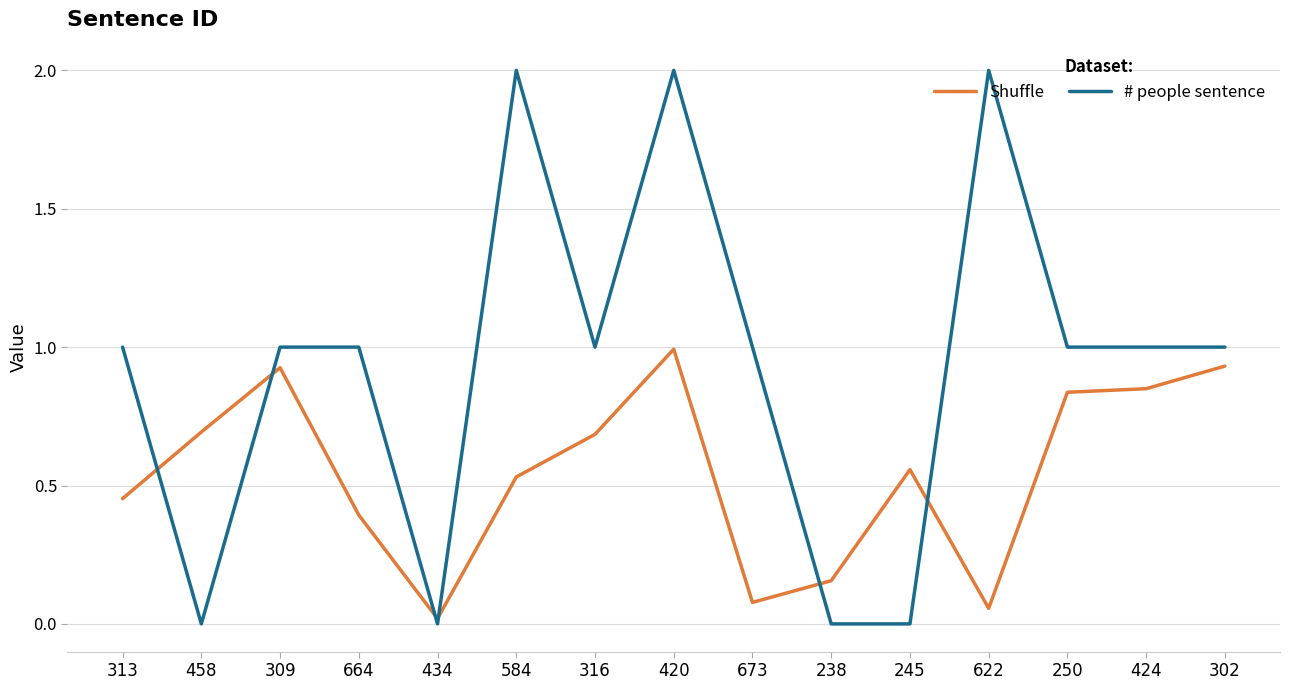

What are all the series names shown in the legend?

Shuffle, # people sentence